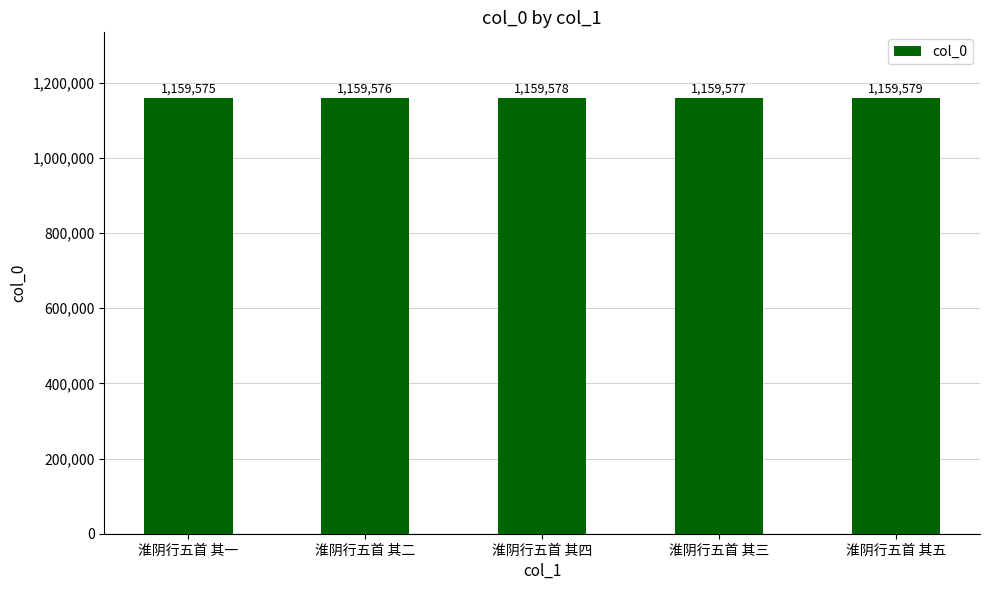

Are the bars horizontal?

No